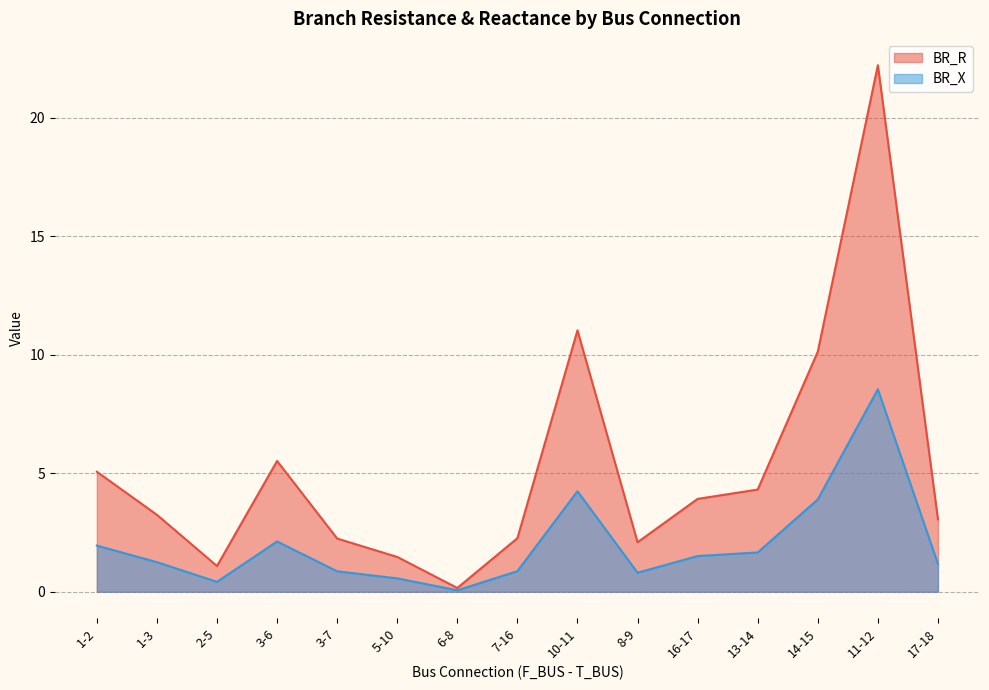

In BR_R, how many points are lower than both neighbors (excluding endpoints)?

3